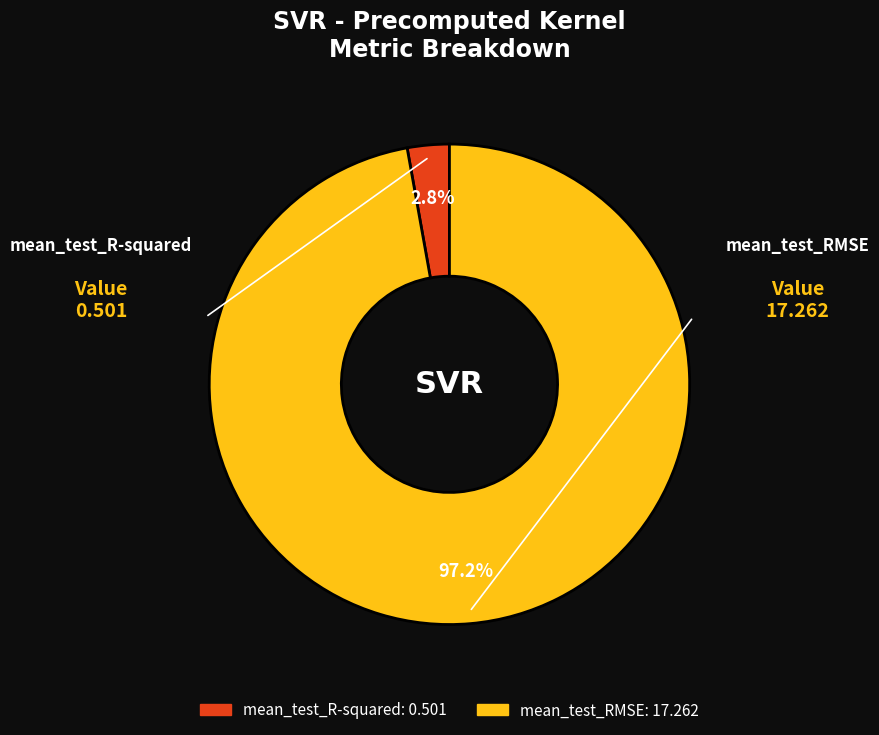

To the nearest percent, what percentage of the pie is mean_test_RMSE?

97%